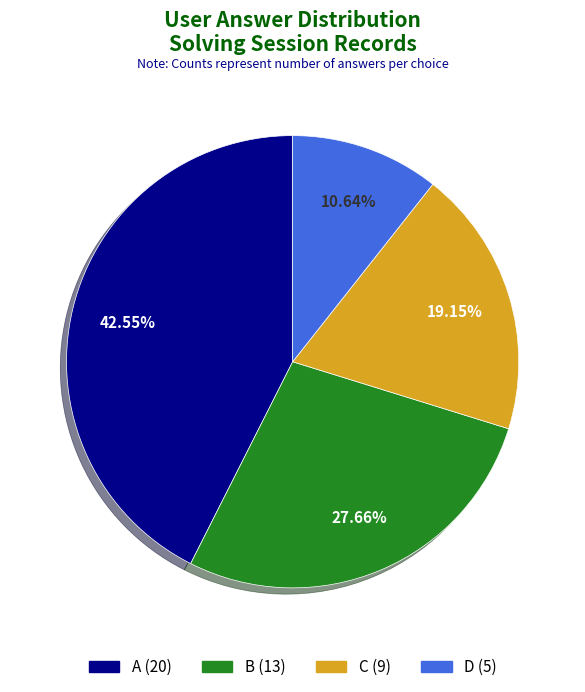

Is there a majority slice in this chart?

No